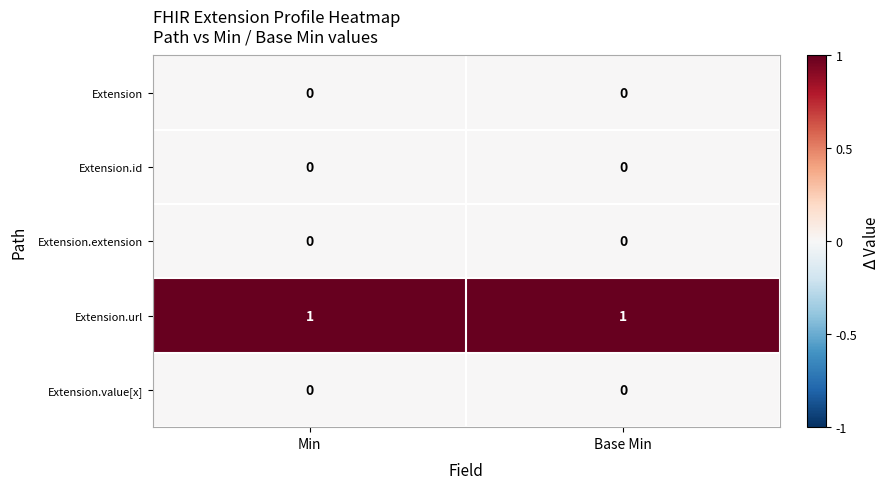

Reading left to right, transcribe all the data shown in this chart.

Extension: Min=0	Base Min=0
Extension.id: Min=0	Base Min=0
Extension.extension: Min=0	Base Min=0
Extension.url: Min=1	Base Min=1
Extension.value[x]: Min=0	Base Min=0